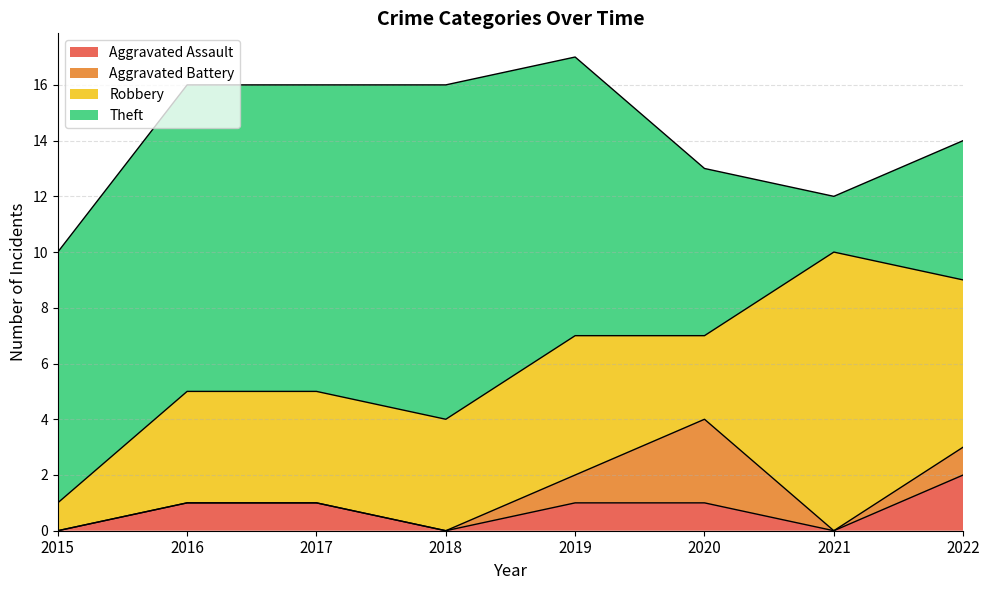

What is the sum of the Aggravated Battery values at 2016 and 2019?

1